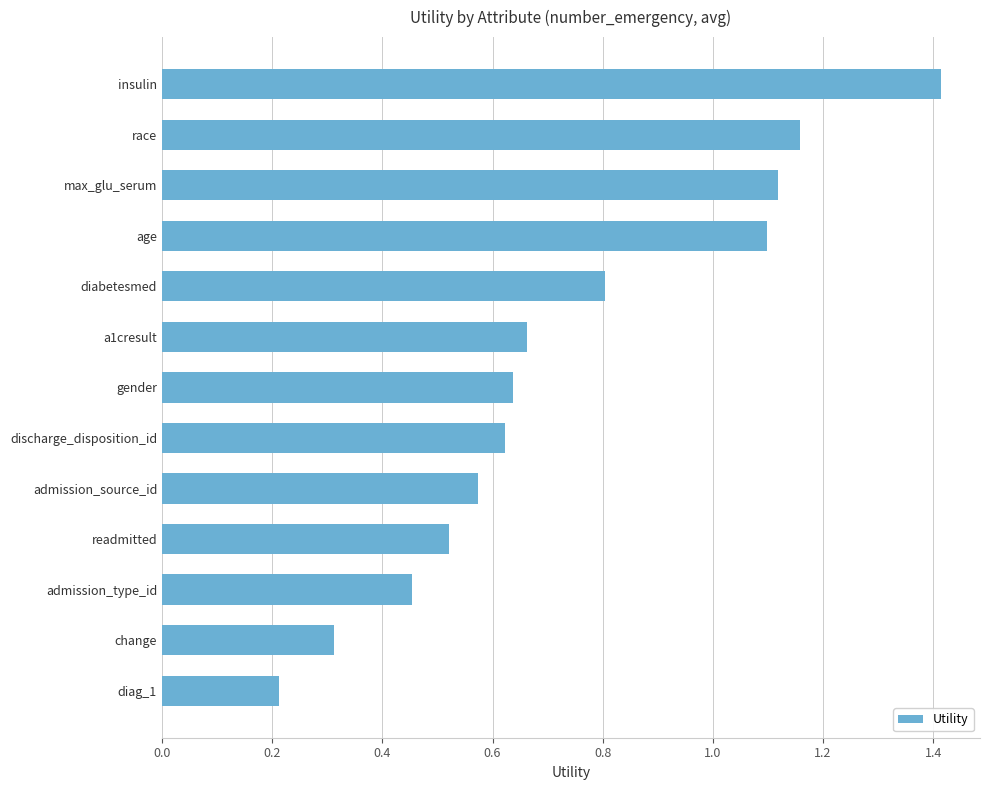

At which category does the chart reach its minimum across all series?

diag_1